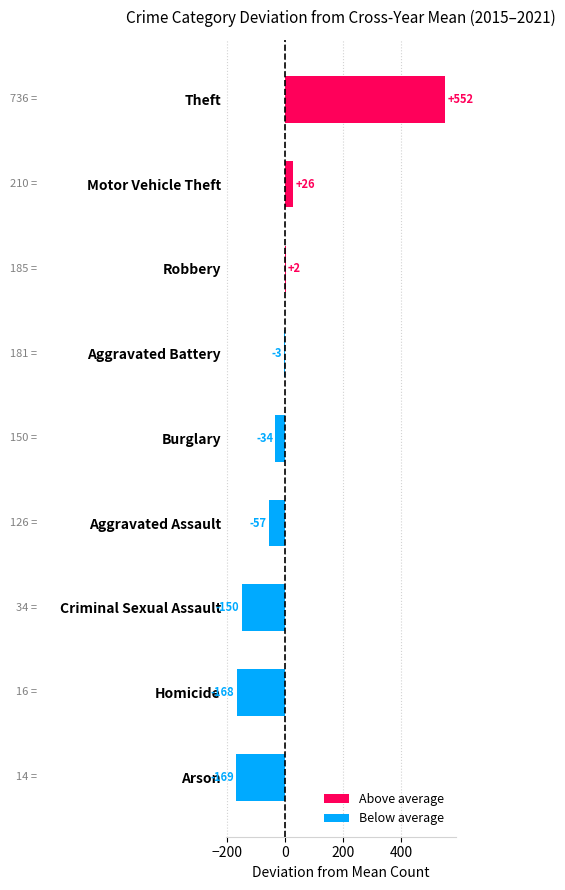

The value at Aggravated Assault is -84.2. True or false?

False